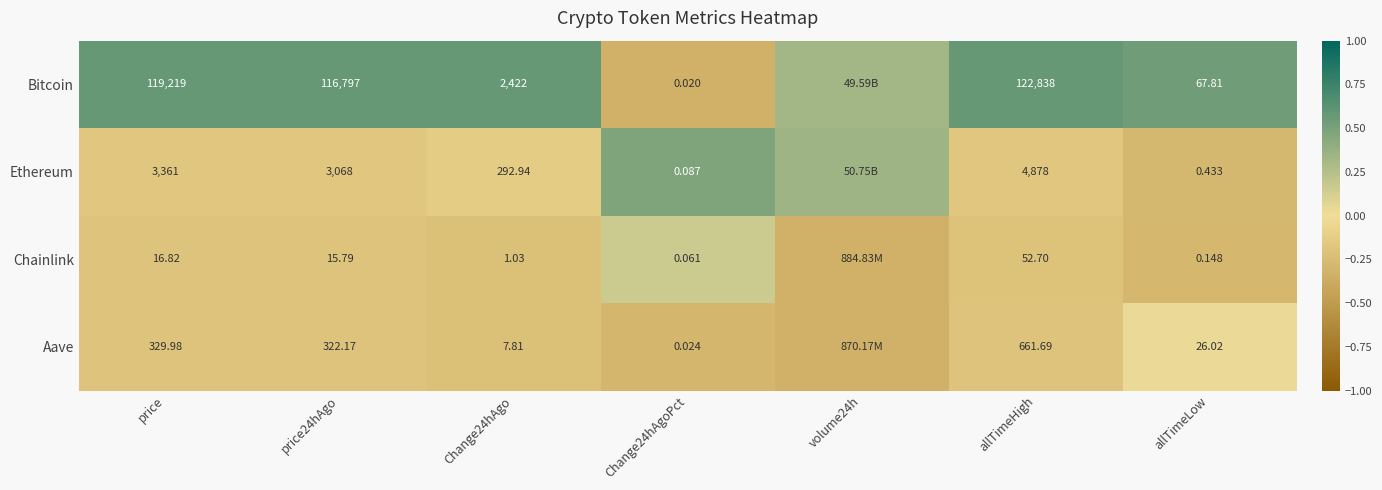

Which series changed the most between price and Change24hAgo?

Bitcoin